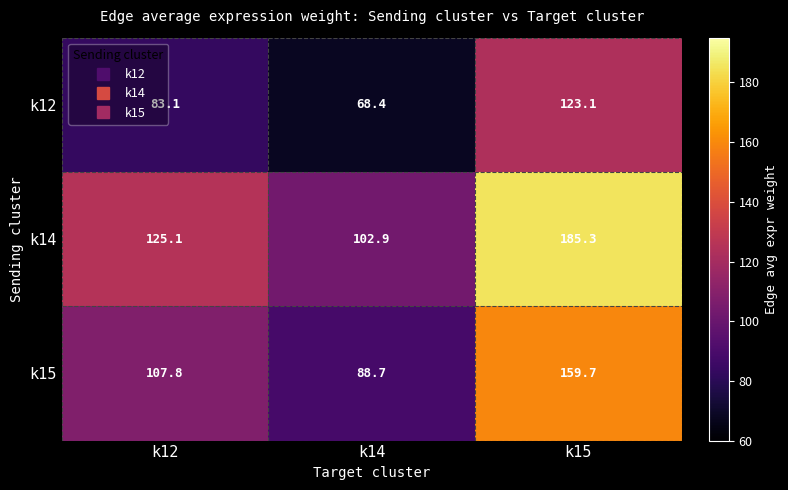

What is the sum of all k14 values?

413.3